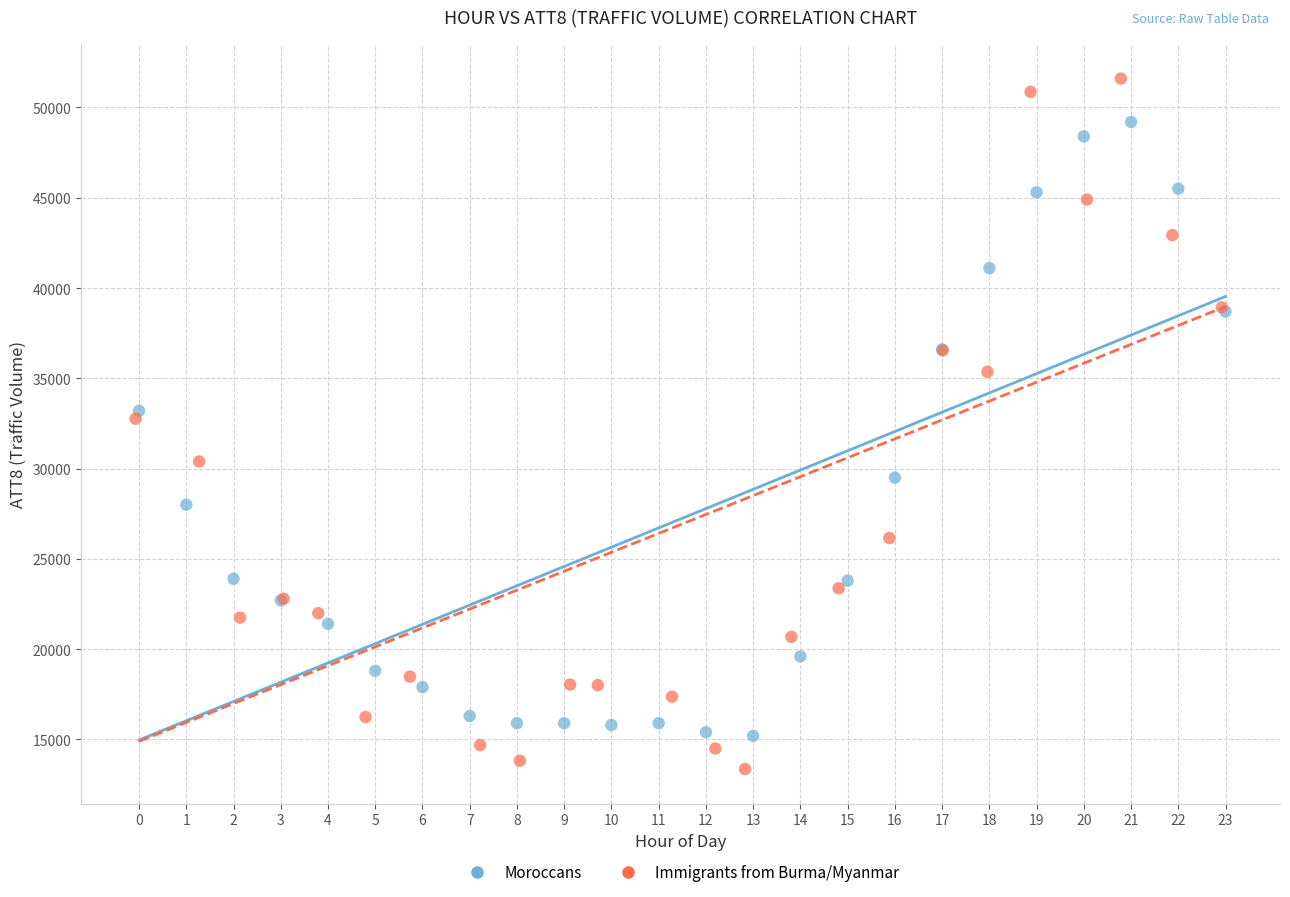

Which series reaches the minimum Y coordinate?

Immigrants from Burma/Myanmar